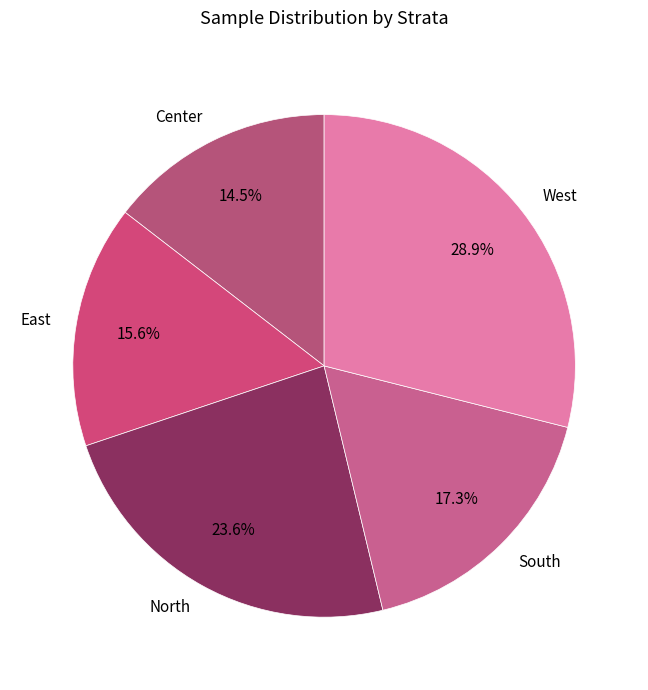

Does Center account for over 50% of the chart?

No